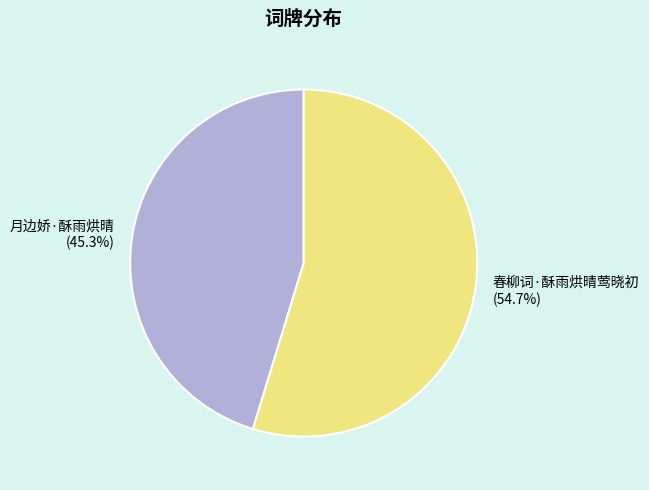

How many slices are in this pie chart?

2